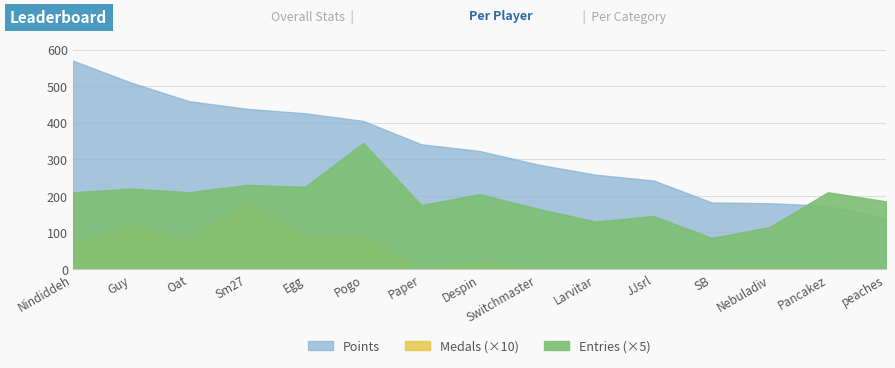

What is the sum of all Entries values?

571